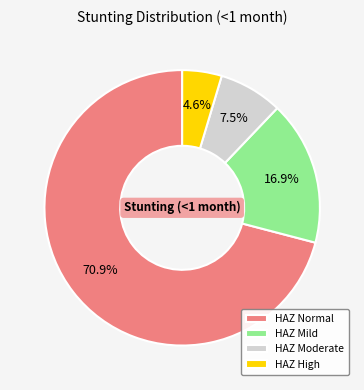

Is HAZ Mild the majority of the pie?

No